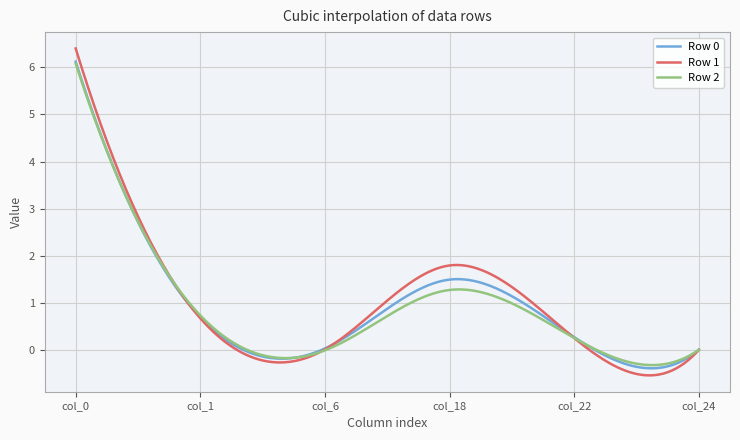

Count the number of categories in the chart.

300